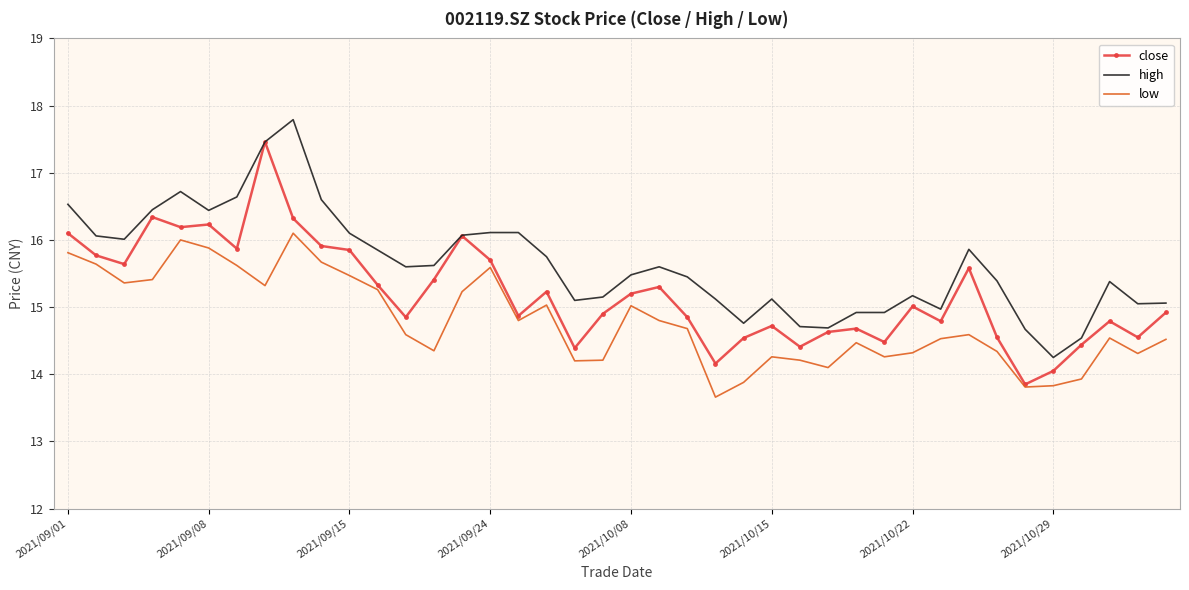

What is the maximum value for low?

16.1